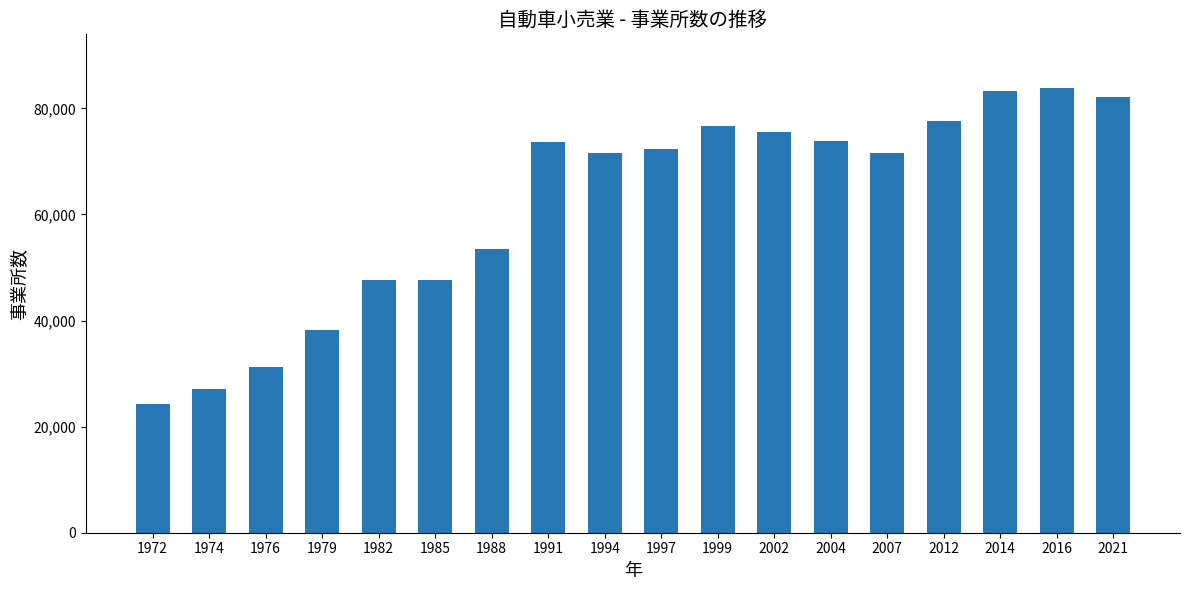

Is it true that the value at 1999 is 76583?

True